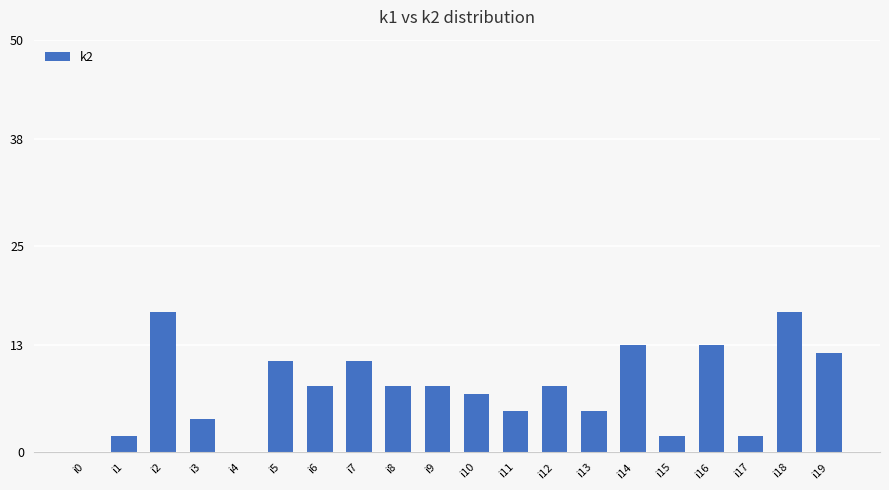

Reading left to right, list all the values displayed in this chart.

i0=0	i1=2	i2=17	i3=4	i4=0	i5=11	i6=8	i7=11	i8=8	i9=8	i10=7	i11=5	i12=8	i13=5	i14=13	i15=2	i16=13	i17=2	i18=17	i19=12